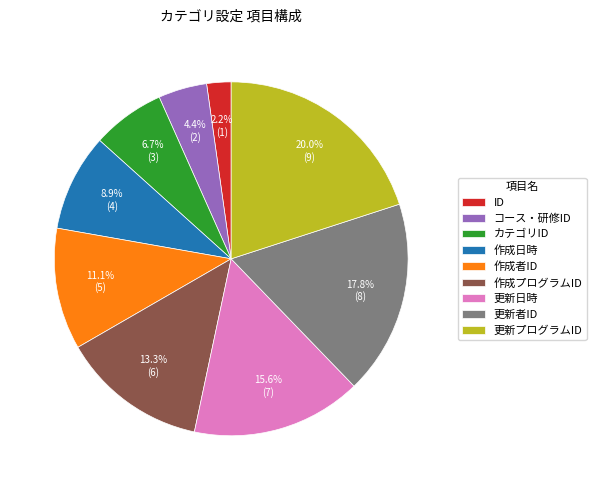

What percentage is the 更新プログラムID slice, to the nearest percent?

20%